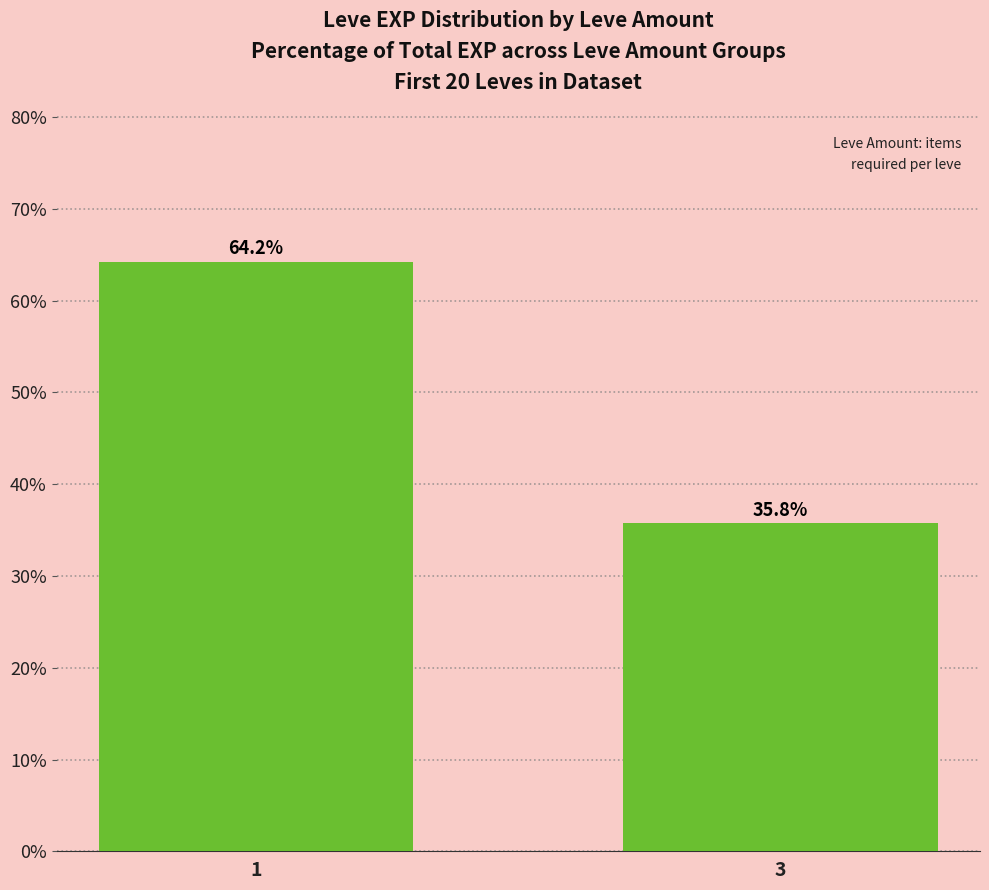

What is the value of the 2nd bar from the left?

35.8